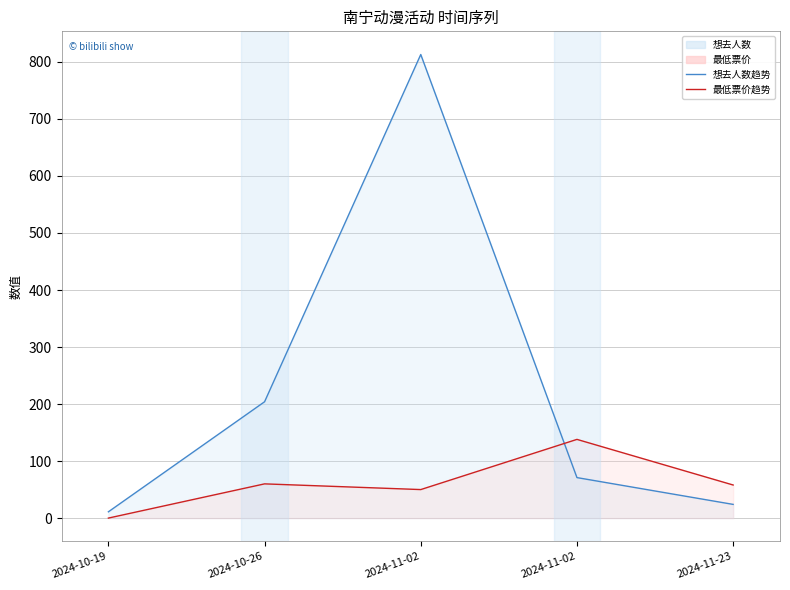

Where is 最低票价 nearest to the value 69?

2024-10-26